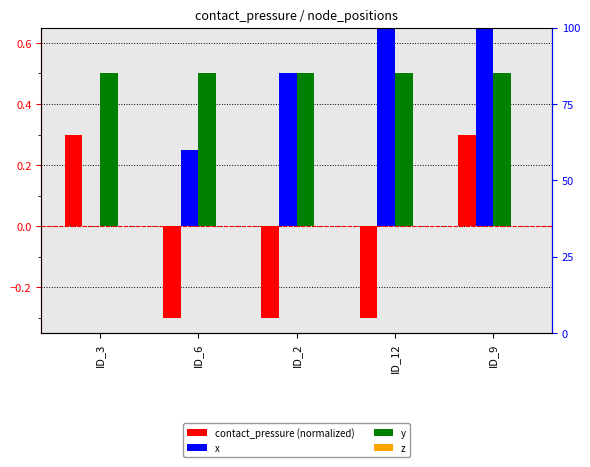

At how many categories does at least one series exceed 0?

5